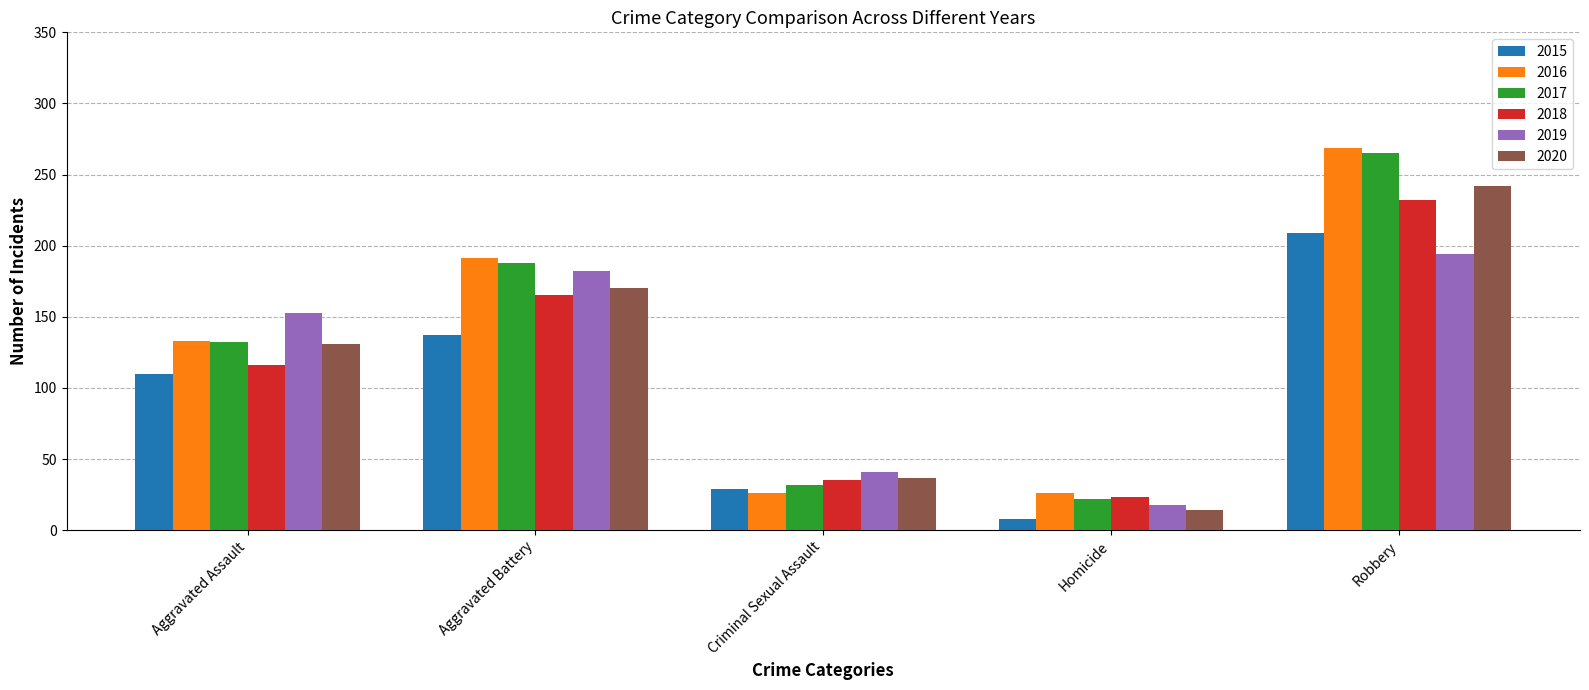

What is the sum of the 2020 values at Criminal Sexual Assault and Aggravated Battery?

207